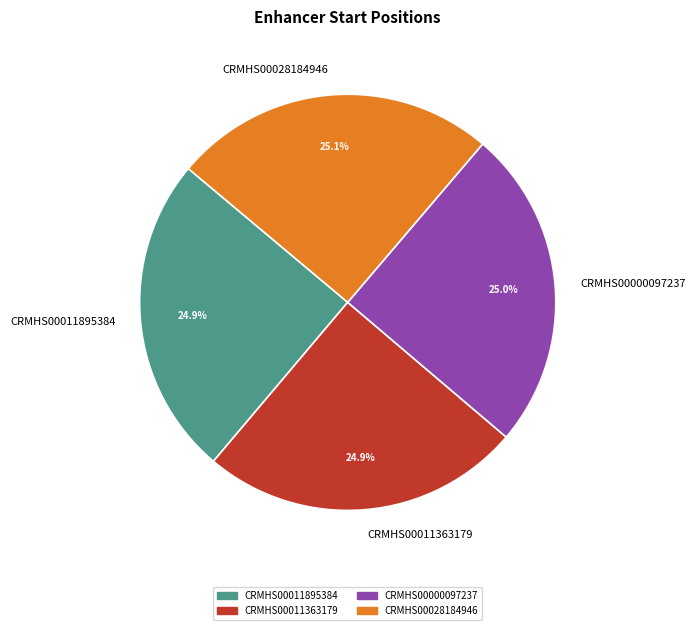

Does any single category account for the majority?

No